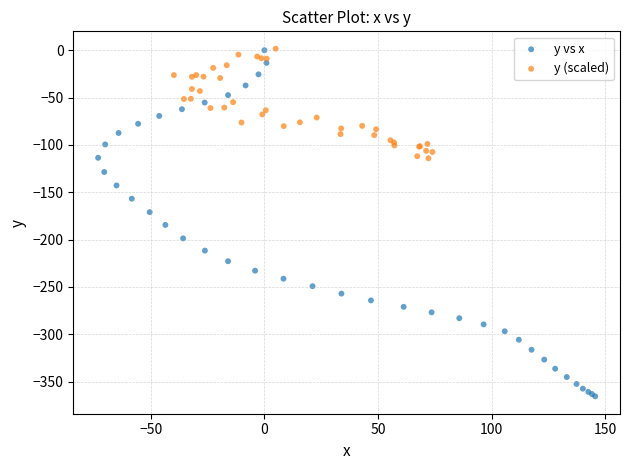

Which series reaches the minimum Y coordinate?

y vs x